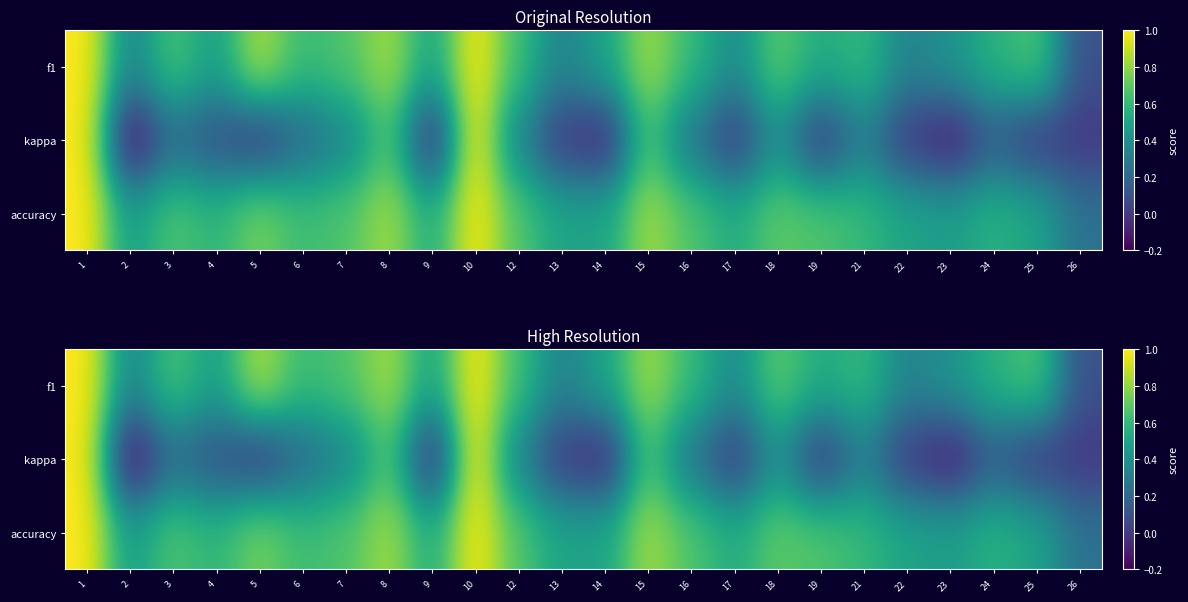

What is the sum of the accuracy values at 22 and 18?

1.2